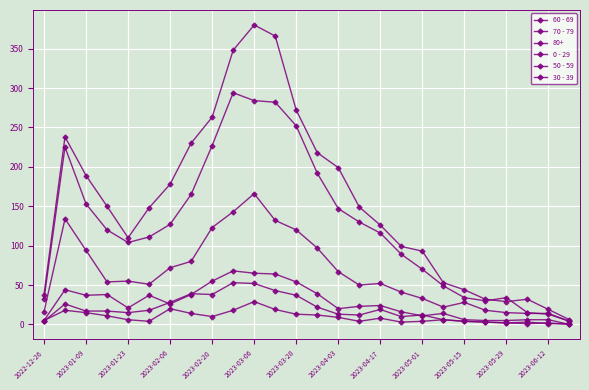

How many lines are shown in the chart?

6